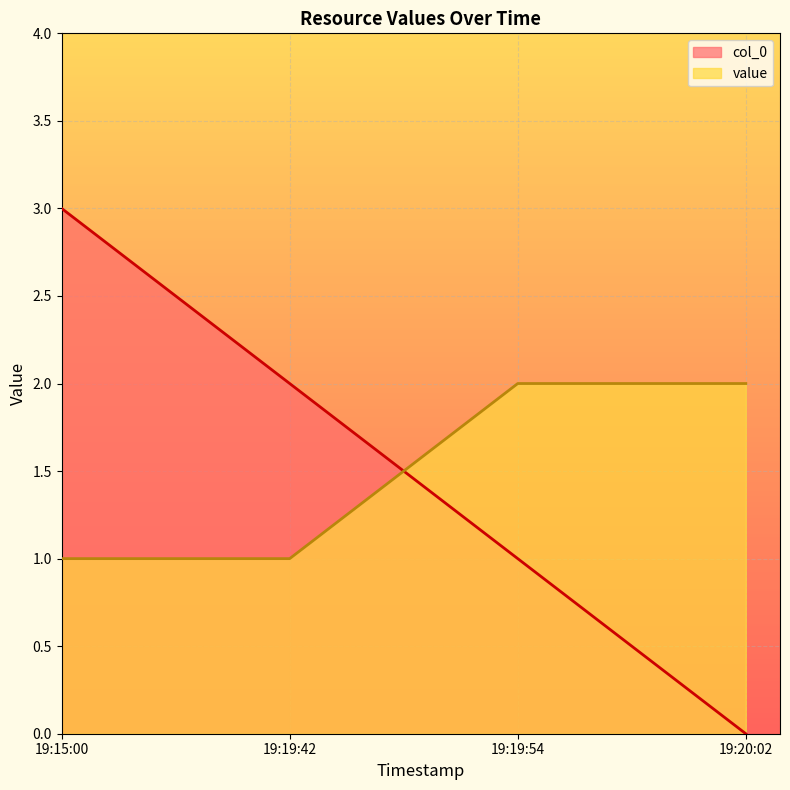

Reading right to left, extract all data points from this chart.

col_0: 19:20:02=0	19:19:54=1	19:19:42=2	19:15:00=3
value: 19:20:02=2	19:19:54=2	19:19:42=1	19:15:00=1